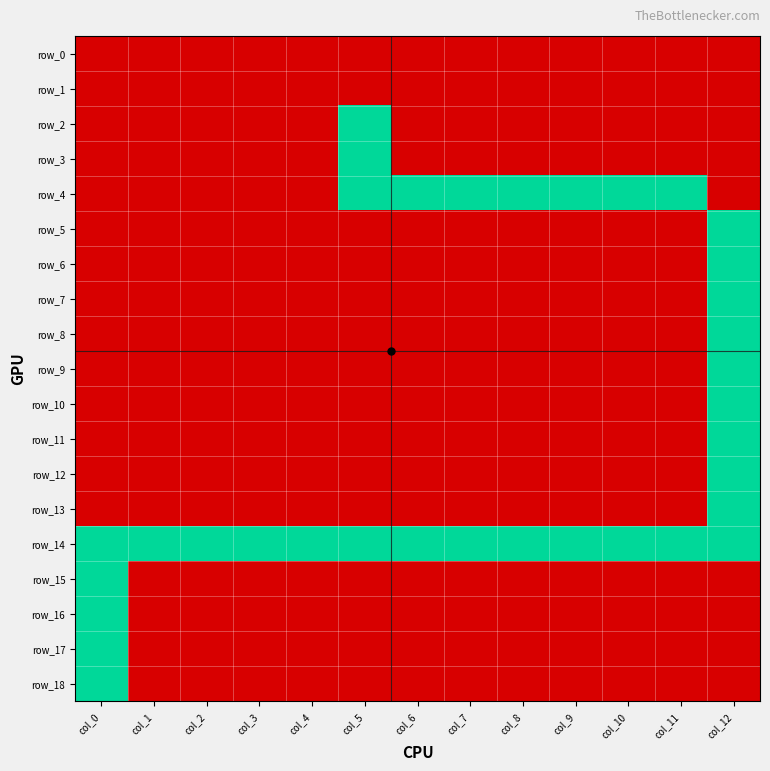

At how many categories does at least one series exceed 0?

13